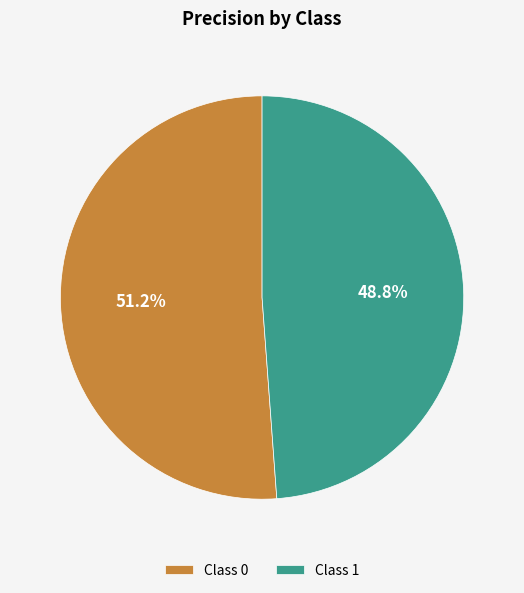

How many segments does this pie chart have?

2